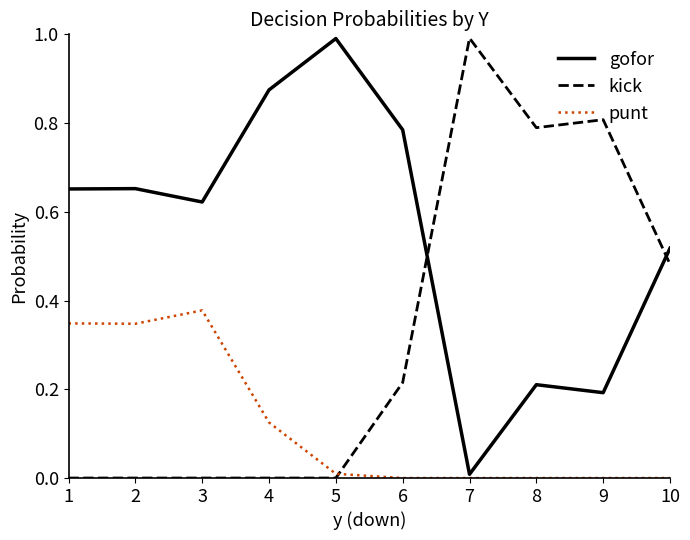

True or false: gofor and punt cross at least once.

False